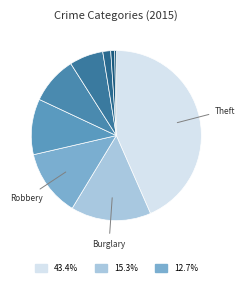

How many segments does this pie chart have?

9